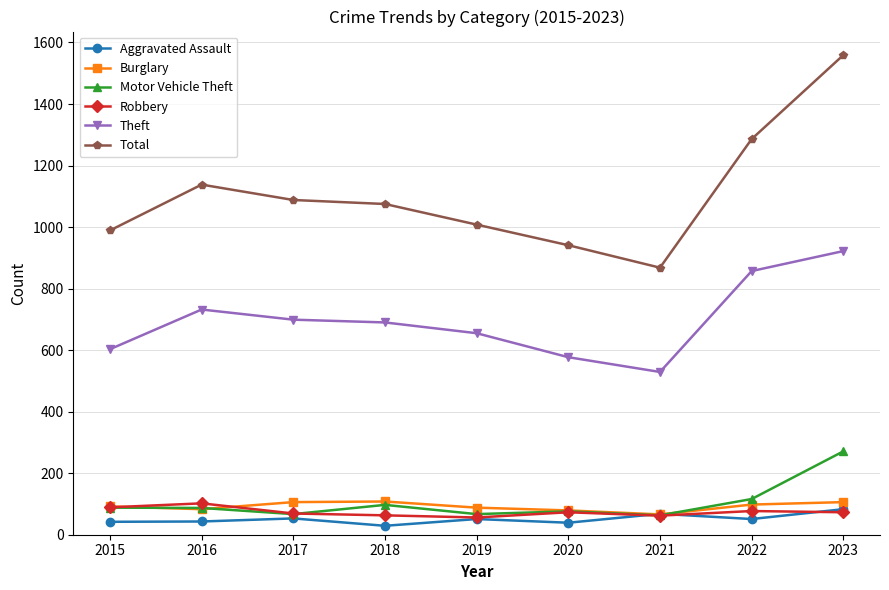

Which category has the lowest value in the Total series?

2021